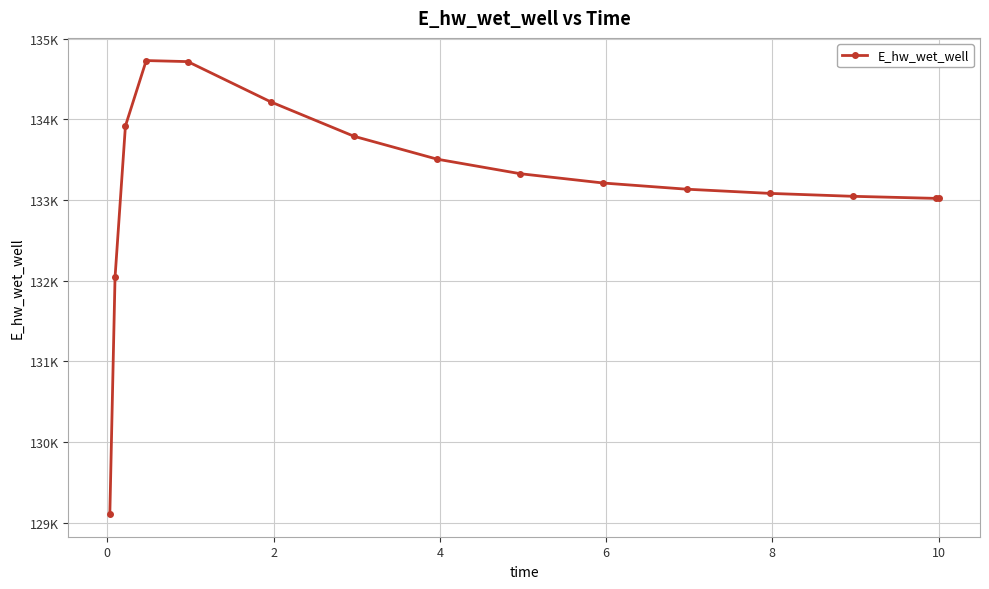

How many interior local peaks (higher than both neighbors) does the data have?

1